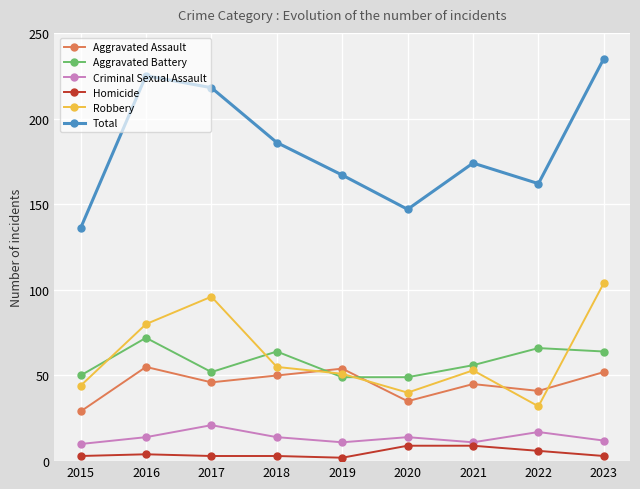

At 2015, list the series in order from largest to smallest.

Total, Aggravated Battery, Robbery, Aggravated Assault, Criminal Sexual Assault, Homicide